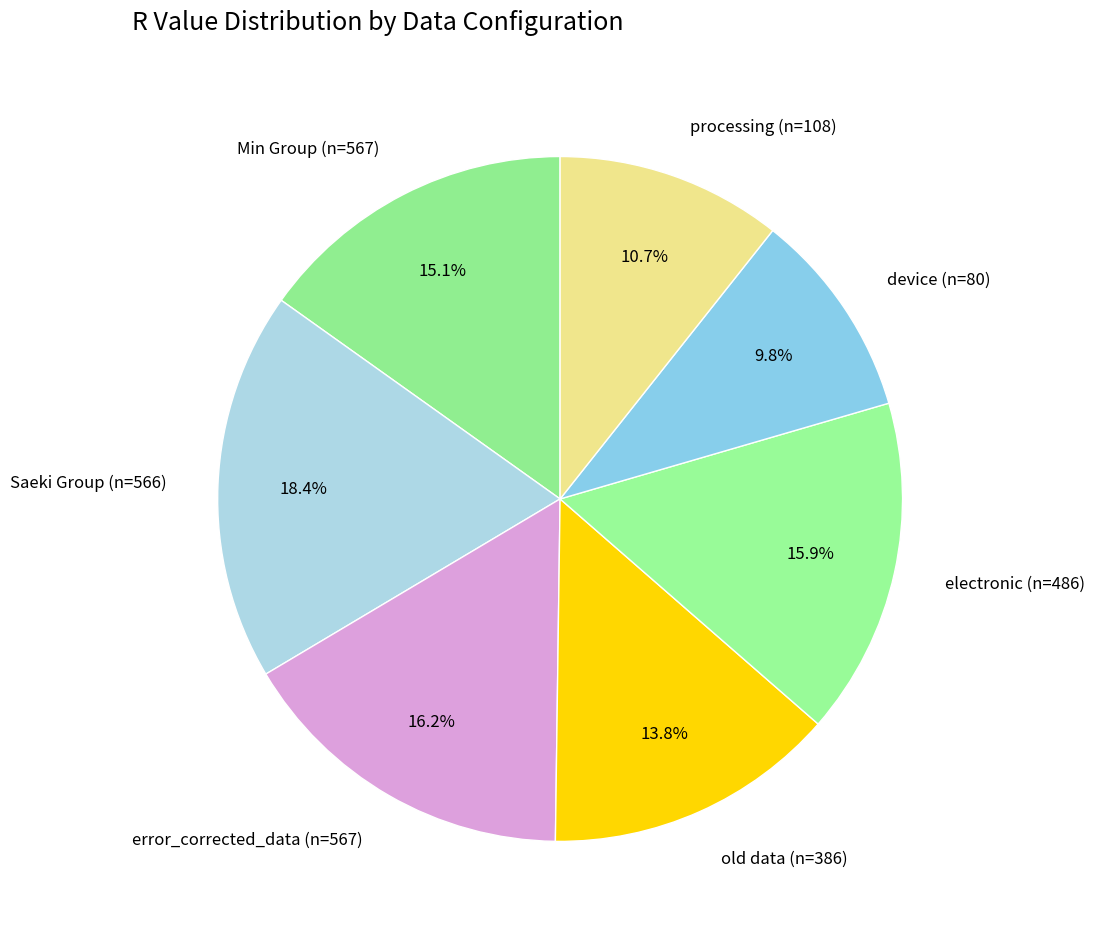

Count the number of slices in the pie.

7